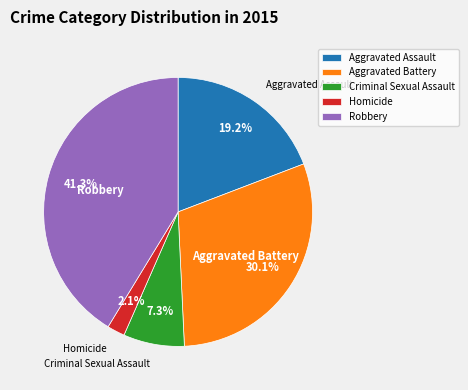

Which has a higher value, Aggravated Assault or Homicide?

Aggravated Assault